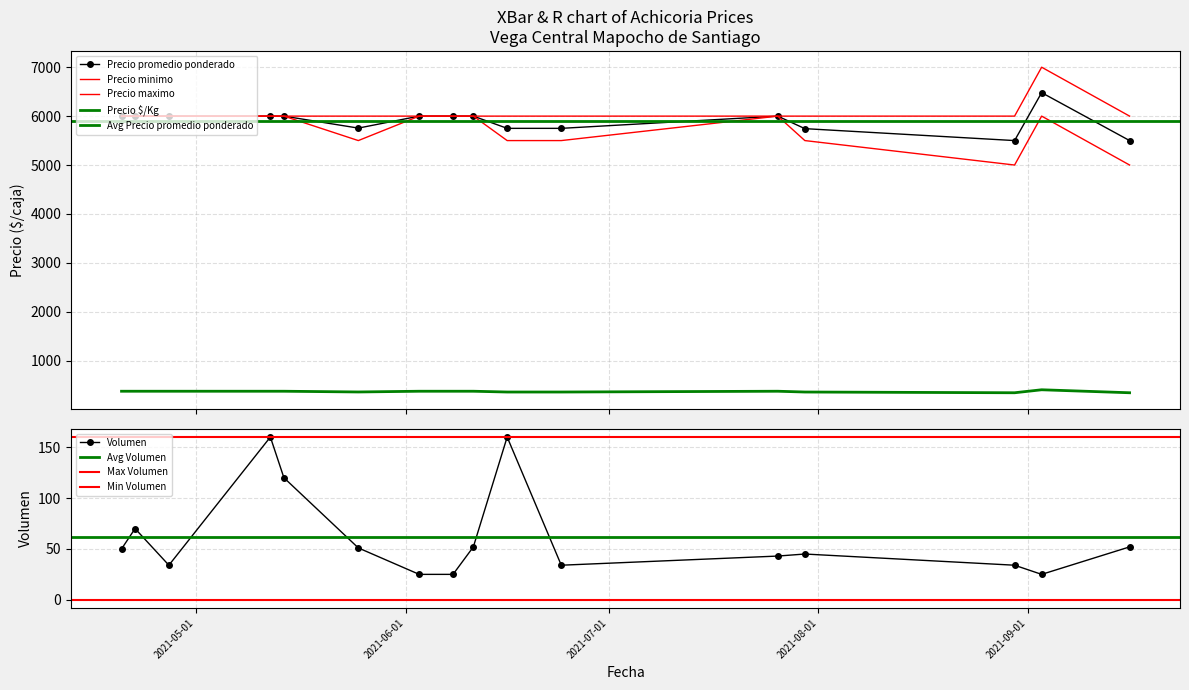

What is the sum of the Precio $/Kg values at 2021-07-26 and 2021-06-24?

734